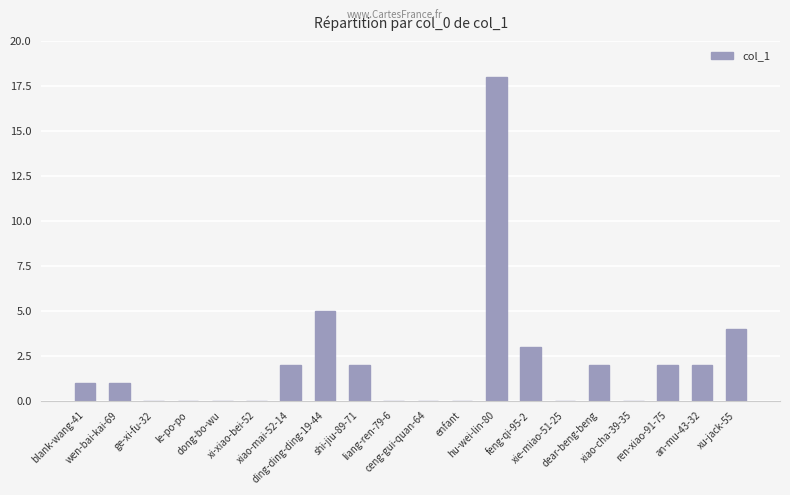

Are the bars horizontal?

No